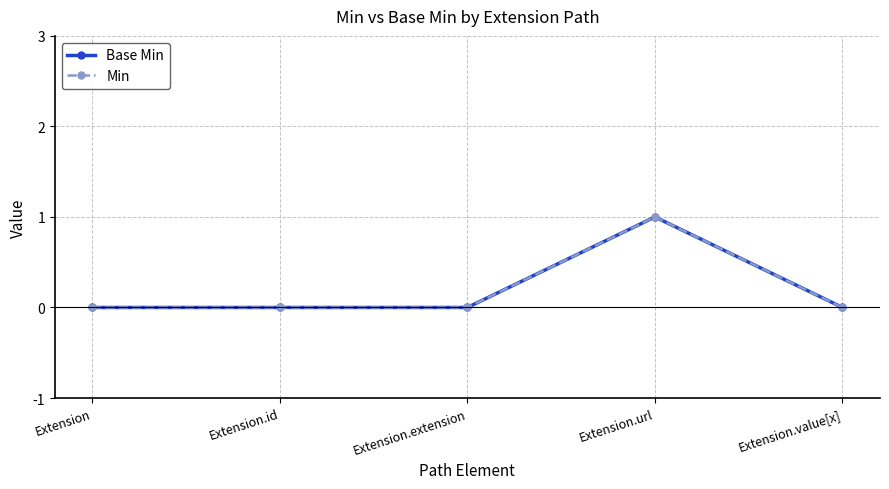

Reading left to right, extract all data points from this chart.

Base Min: Extension=0	Extension.id=0	Extension.extension=0	Extension.url=1	Extension.value[x]=0
Min: Extension=0	Extension.id=0	Extension.extension=0	Extension.url=1	Extension.value[x]=0